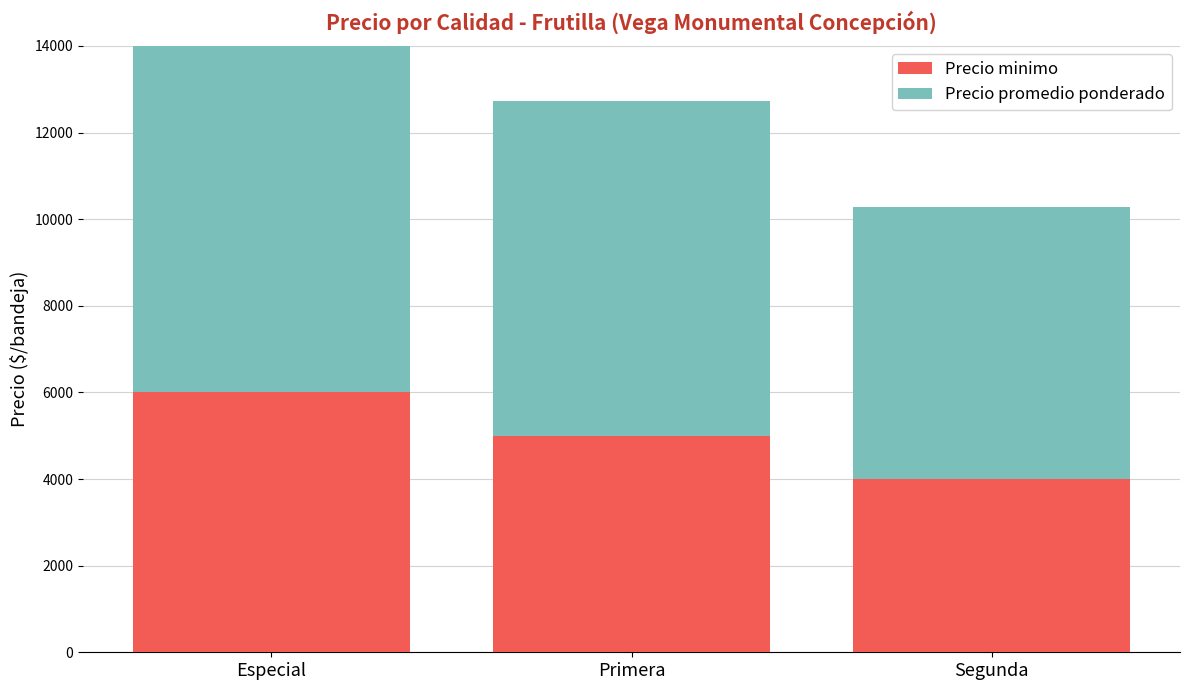

List the labels in order of Precio promedio ponderado value, largest first.

Especial, Primera, Segunda